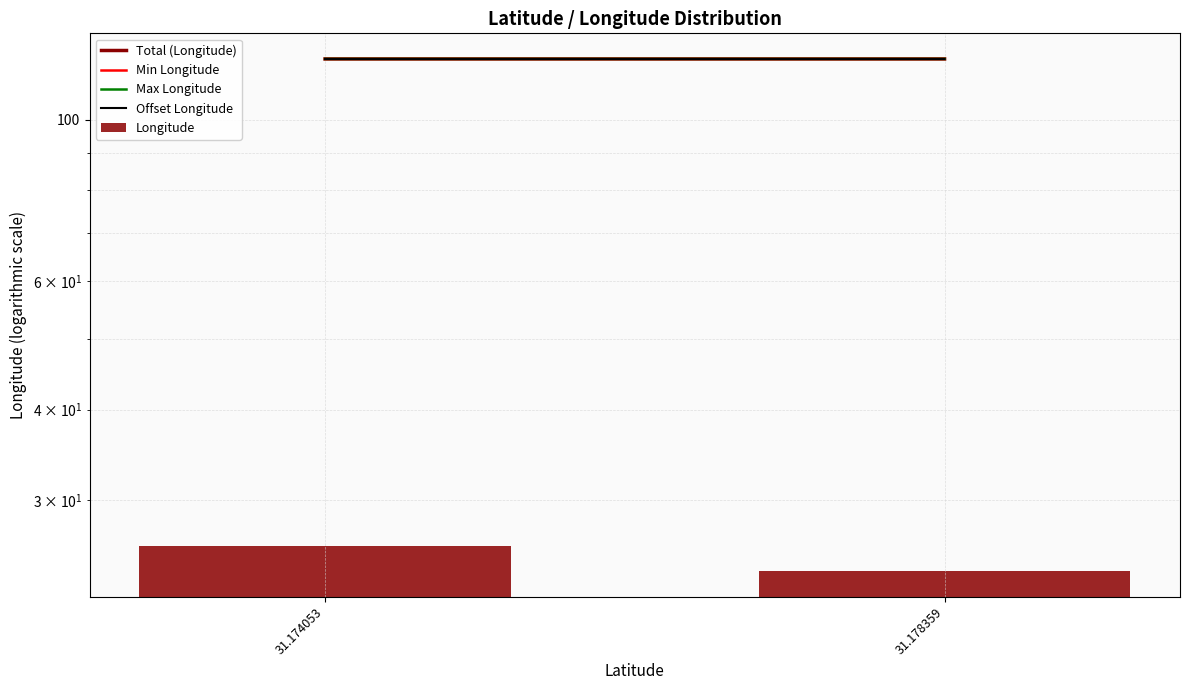

What is the sum of all Min Longitude values?

242.6